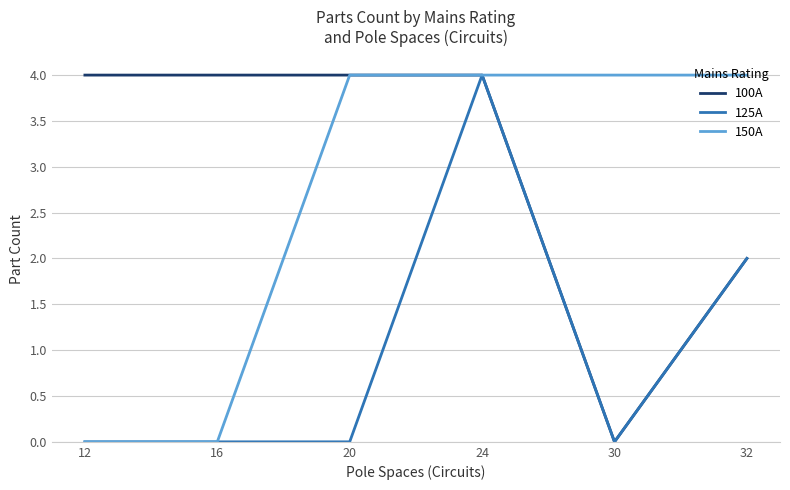

Which series changed the most between 20 and 30?

100A